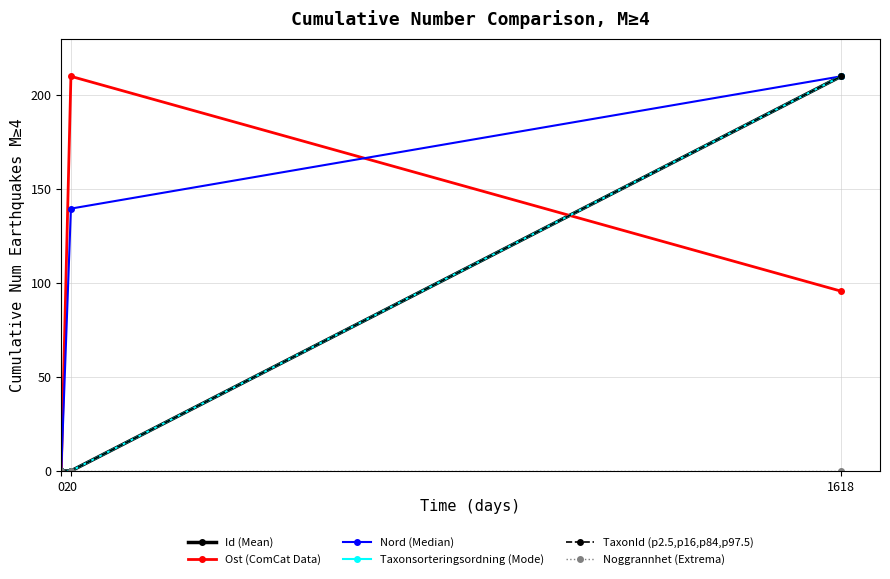

Is this an area chart (filled region under the line)?

No